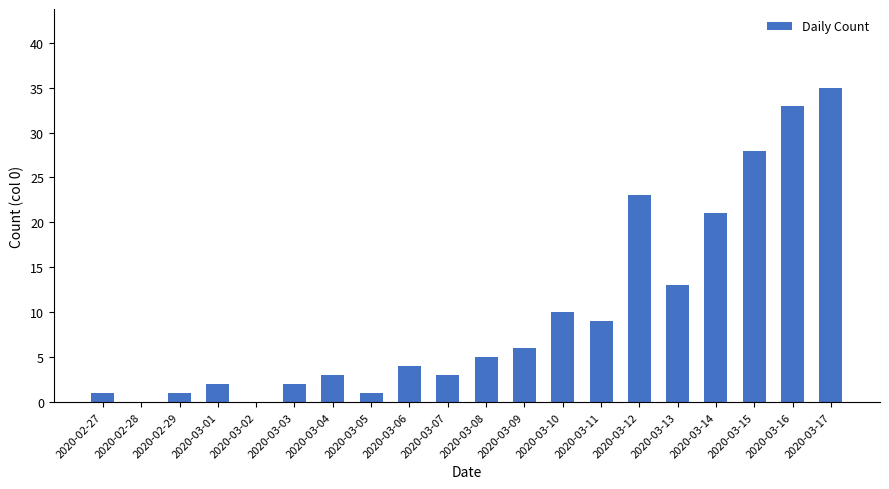

Reading left to right, what are all the values shown in this chart?

1	0	1	2	0	2	3	1	4	3	5	6	10	9	23	13	21	28	33	35